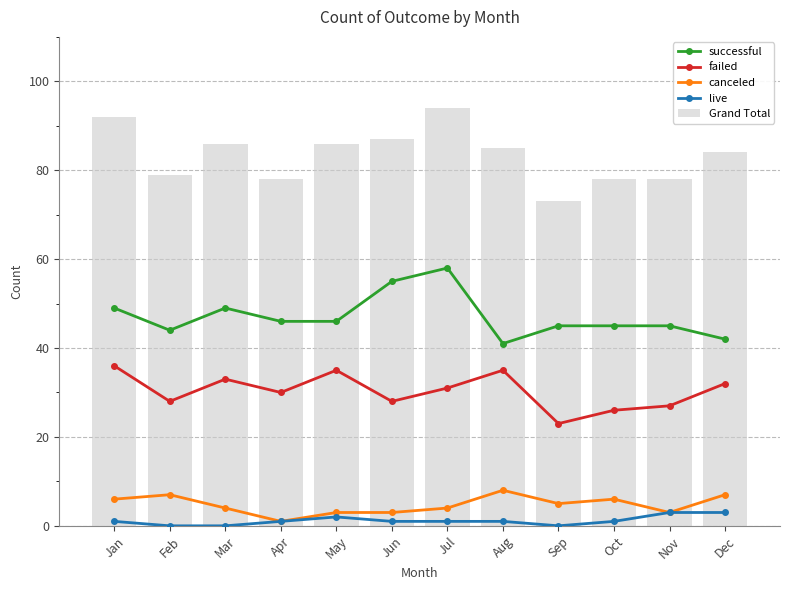

Is it true that failed equals 35 at May?

True